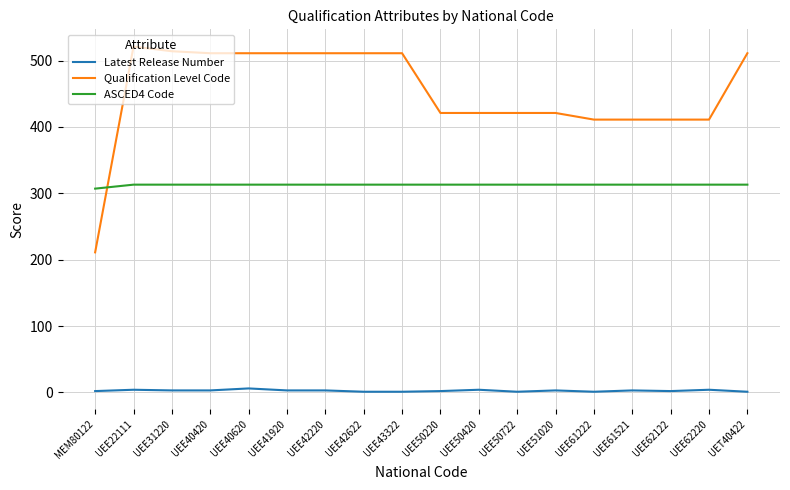

What is the highest value of the Qualification Level Code series?

521